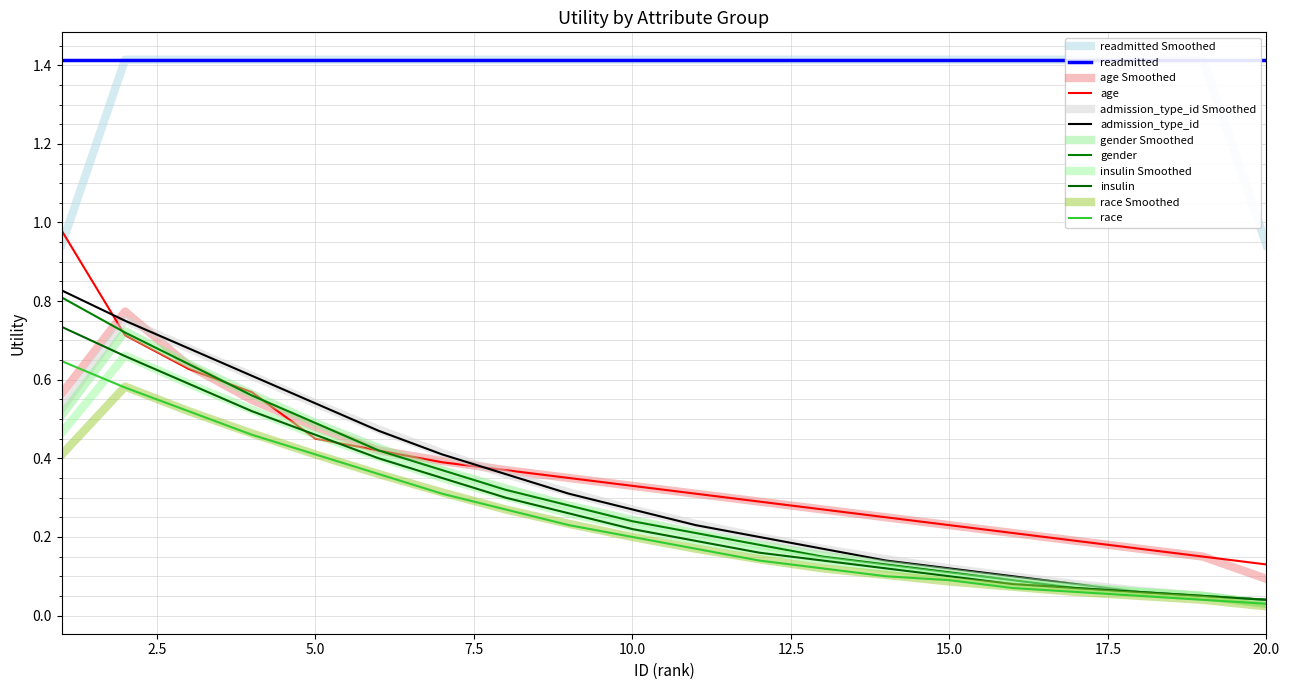

How many data points does each series have?

20